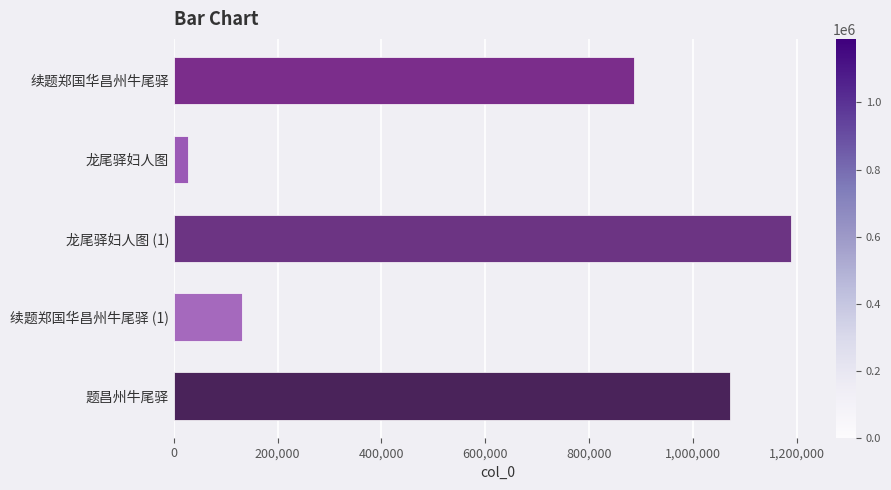

Reading top to bottom, transcribe all the data shown in this chart.

886978	26579	1189698	131987	1071681